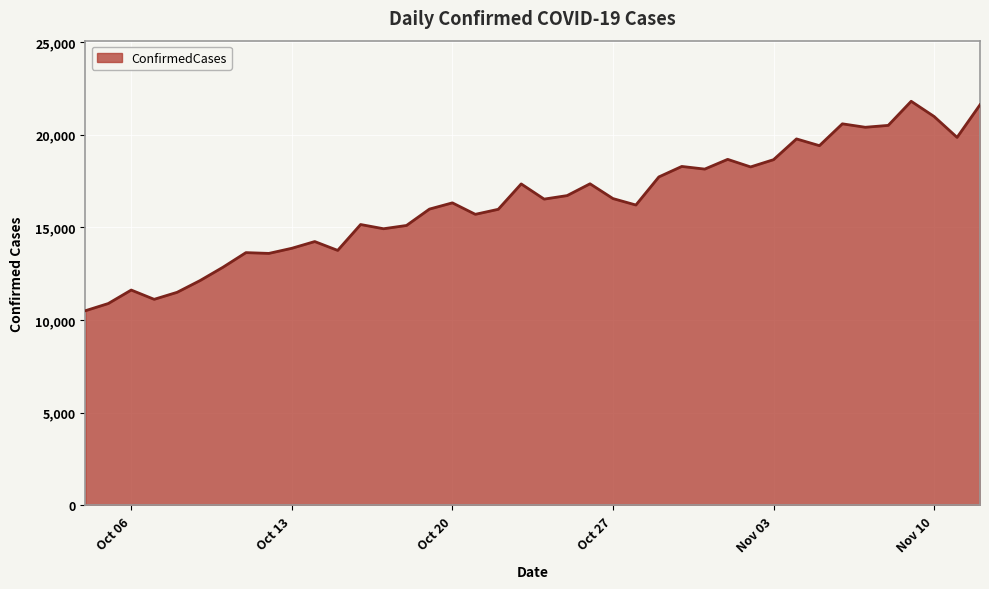

What is the greatest value displayed?

21798